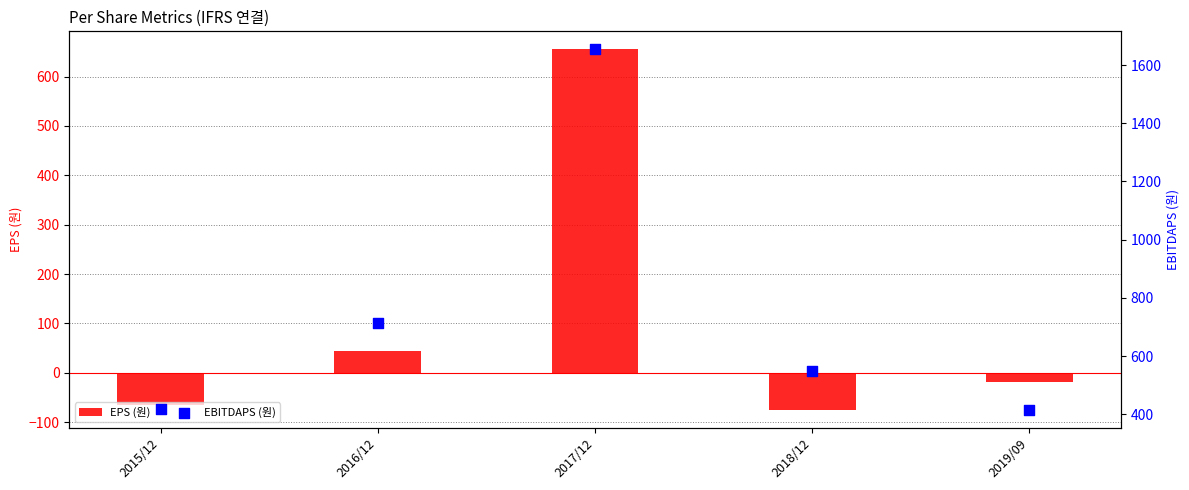

What are all the series names shown in the legend?

EPS (원), EBITDAPS (원)